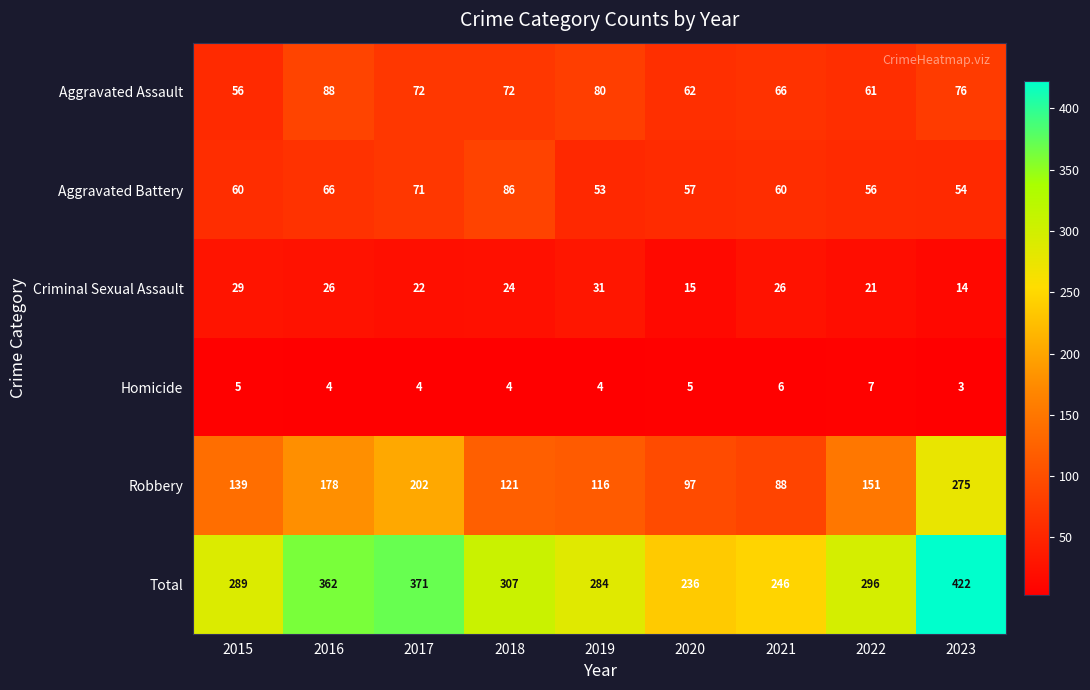

Which series has the largest total across all categories?

Total